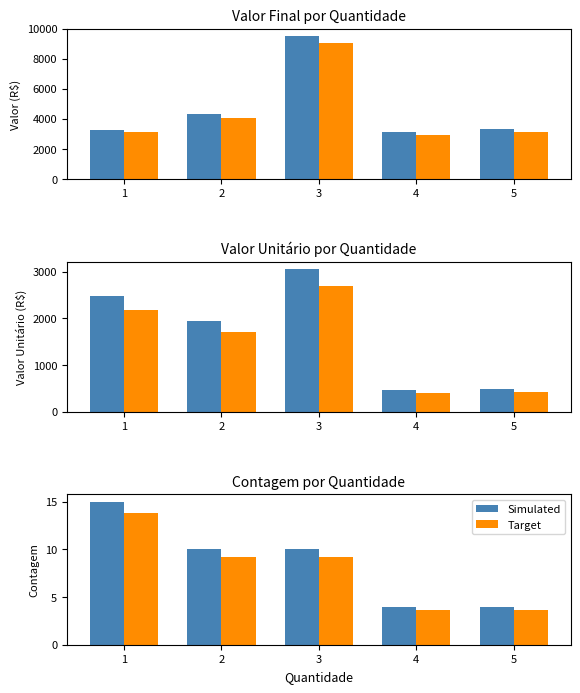

What is the difference between the maximum and minimum values in the Simulated series?

11.0